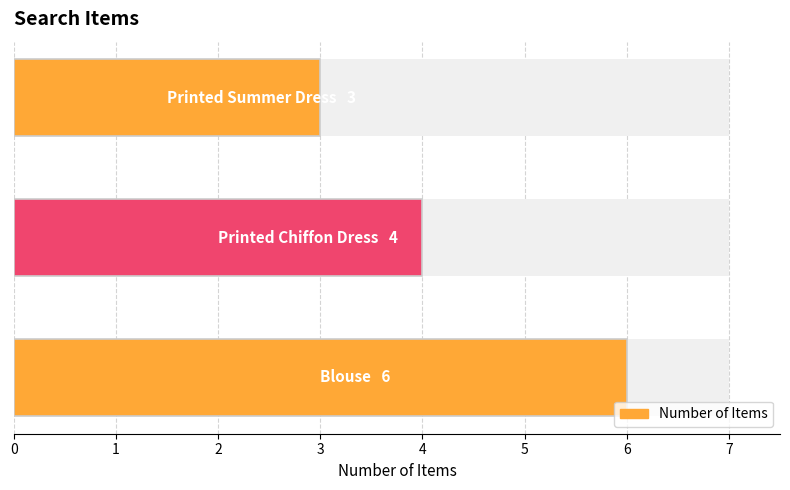

Rank the categories by value from highest to lowest.

0, 1, 2